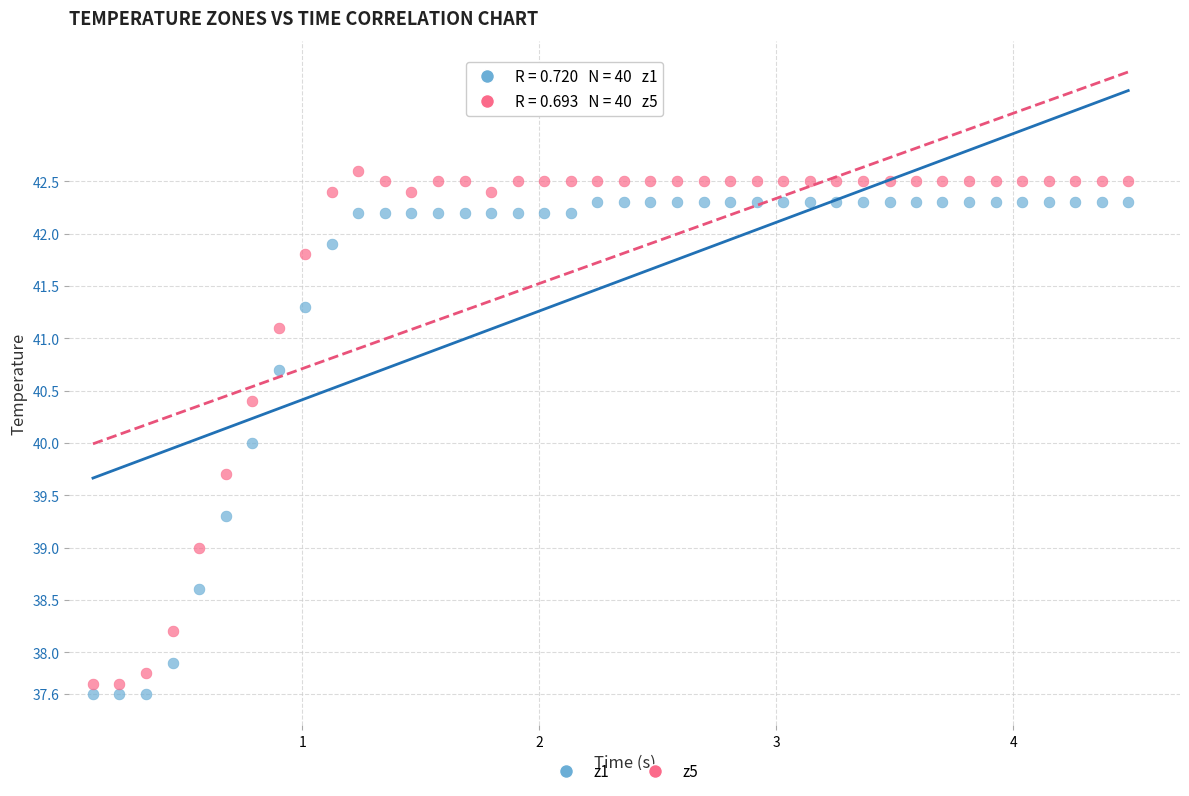

Which series has the widest spread of Y values?

z5